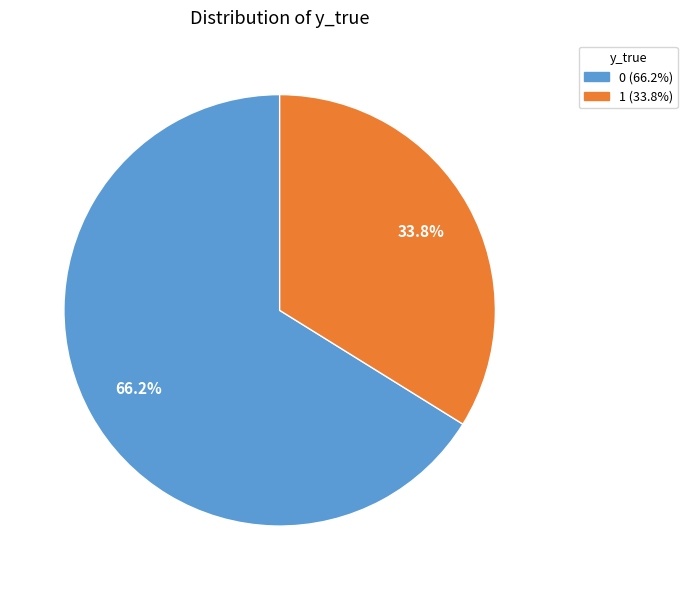

Is it true that 1 is 34% of the pie?

True